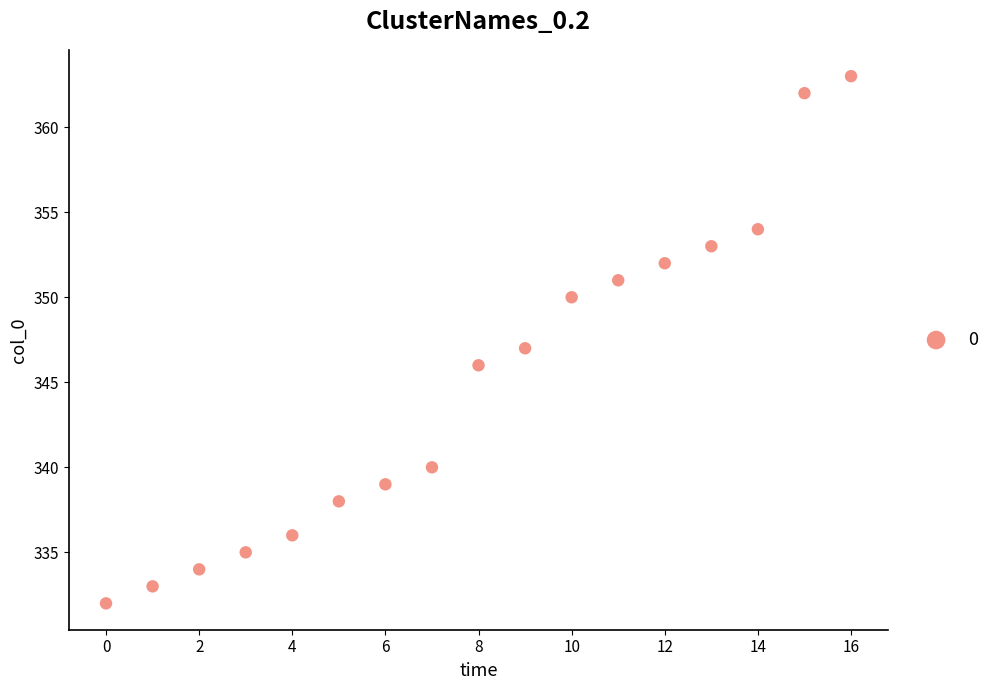

What is the range of Y values (max minus min)?

31